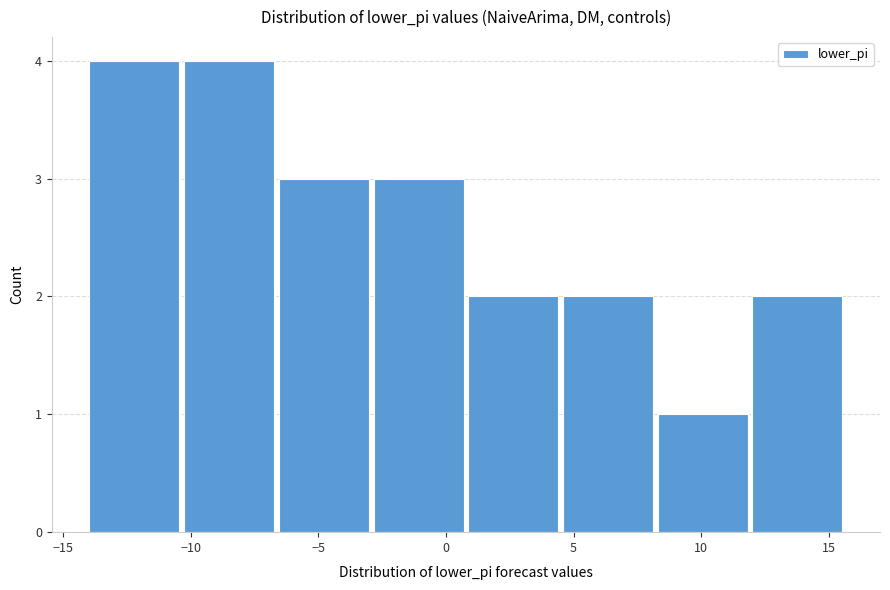

Reading left to right, list every bar in this chart as the range it spans on the x-axis followed by its height. Neither the bar edges nor the heights are printed on the chart, so give them approximately, as read against the axes.

-14.0 to -10.5: 4
-10.5 to -6.5: 4
-6.5 to -3.0: 3
-3.0 to 1.0: 3
1.0 to 4.5: 2
4.5 to 8.5: 2
8.5 to 12.0: 1
12.0 to 15.5: 2